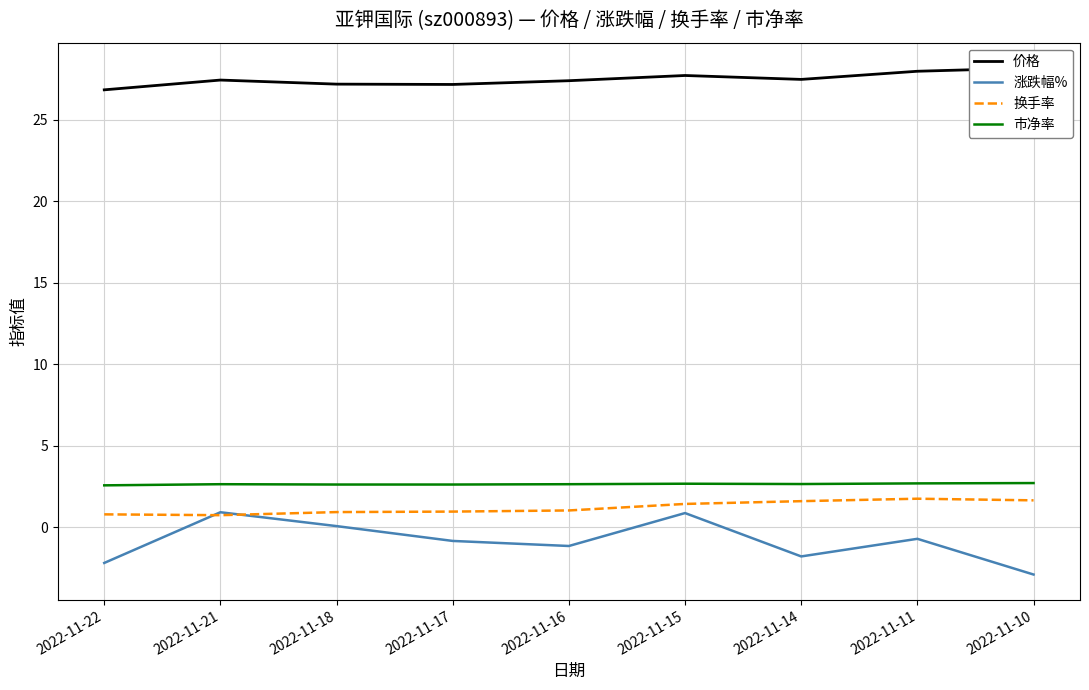

What is the maximum value shown in the chart?

28.2